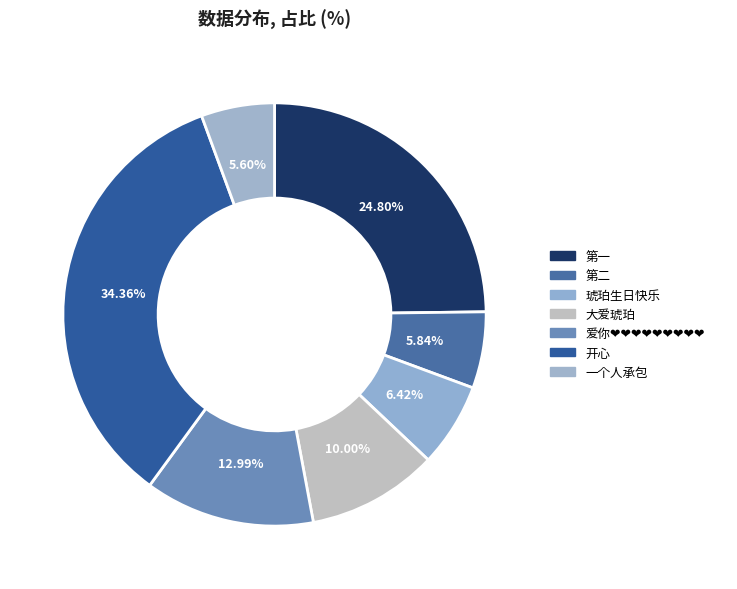

To the nearest percent, what percentage of the pie is 第一?

25%